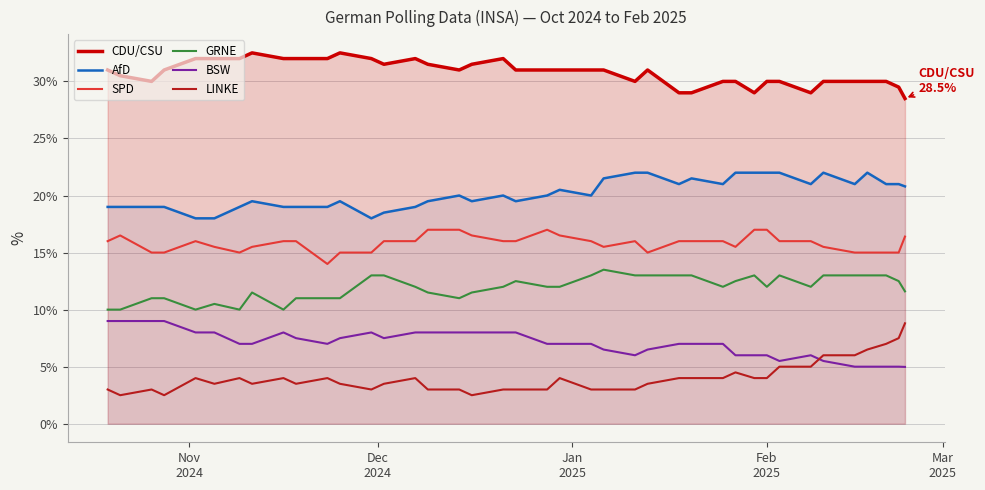

List the series in order of their peak value, highest first.

CDU/CSU, AfD, SPD, GRNE, BSW, LINKE